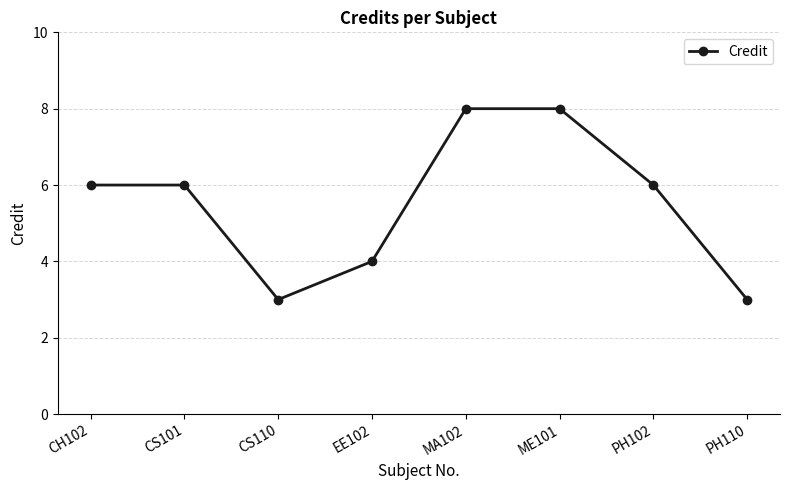

True or false: the data shows 6 at CS101.

True